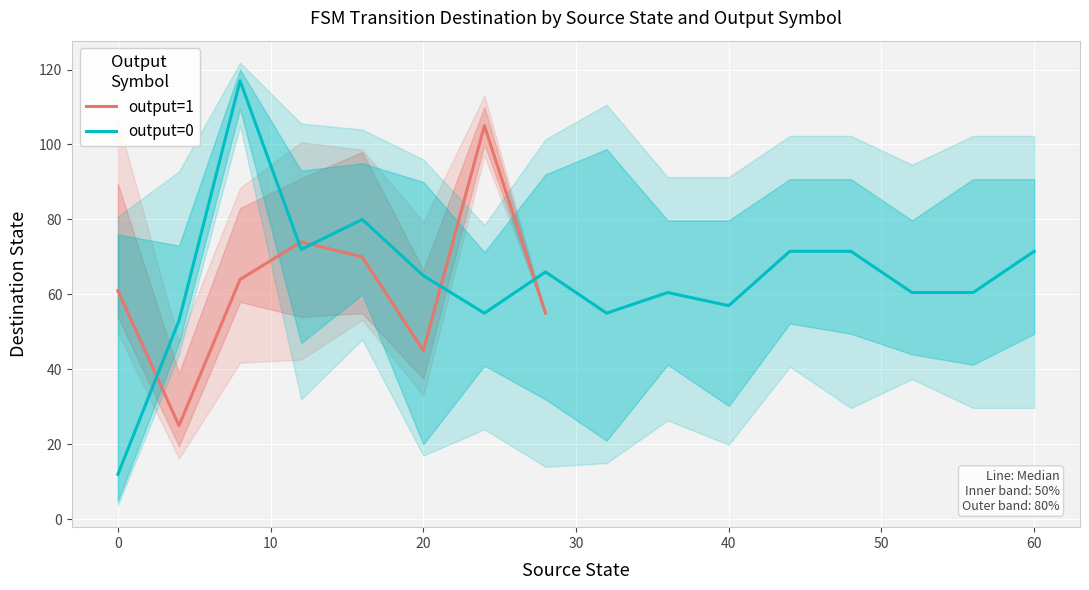

Is the value of output=0 at 0 greater than the value of output=1 at −10?

No